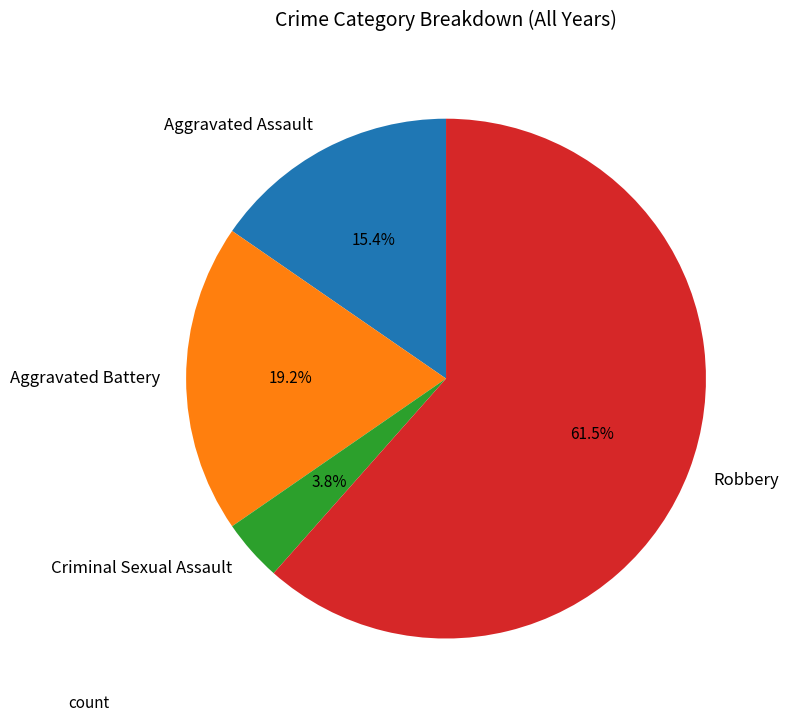

Is Criminal Sexual Assault the majority of the pie?

No